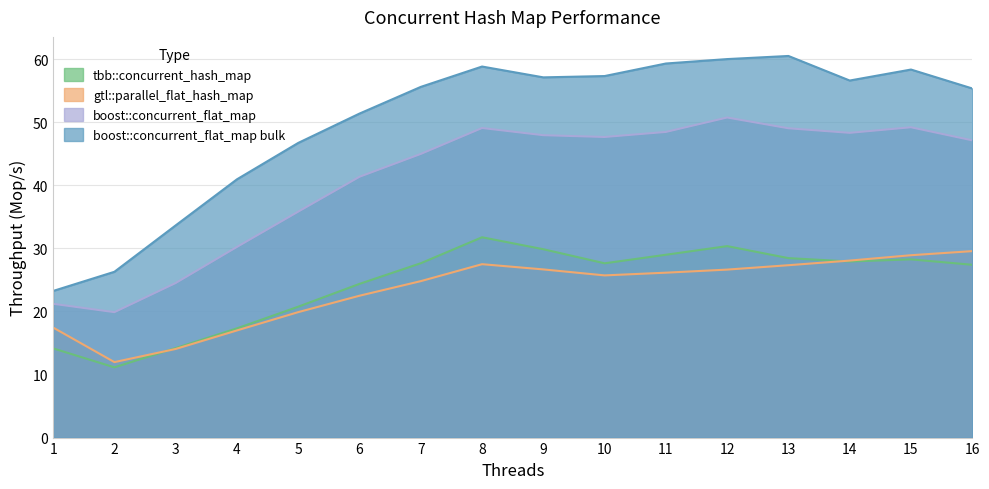

In gtl::parallel_flat_hash_map, how many points are higher than both neighbors (excluding endpoints)?

1